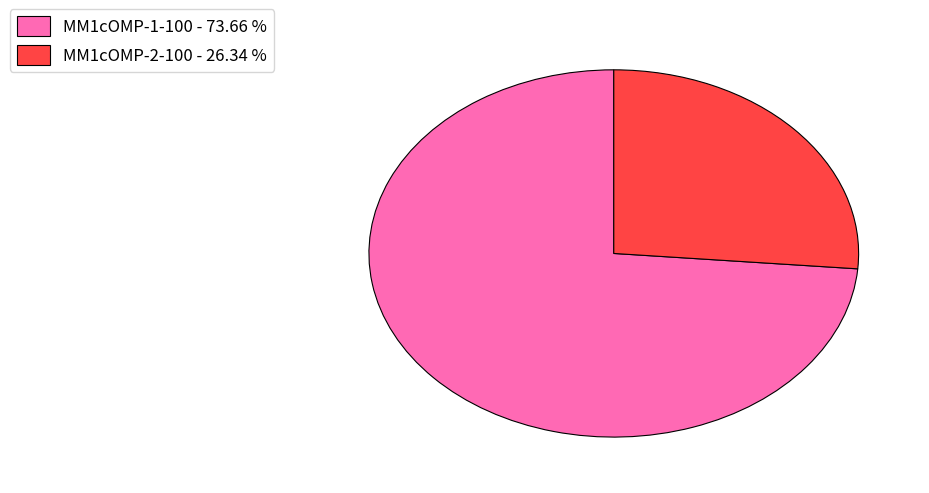

How many slices are in this pie chart?

2